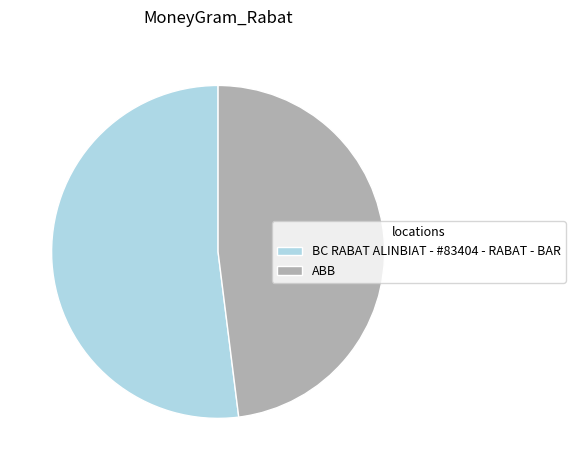

What is the ratio of the value at BC RABAT ALINBIAT - #83404 - RABAT - BAR to the value at ABB?

1.1